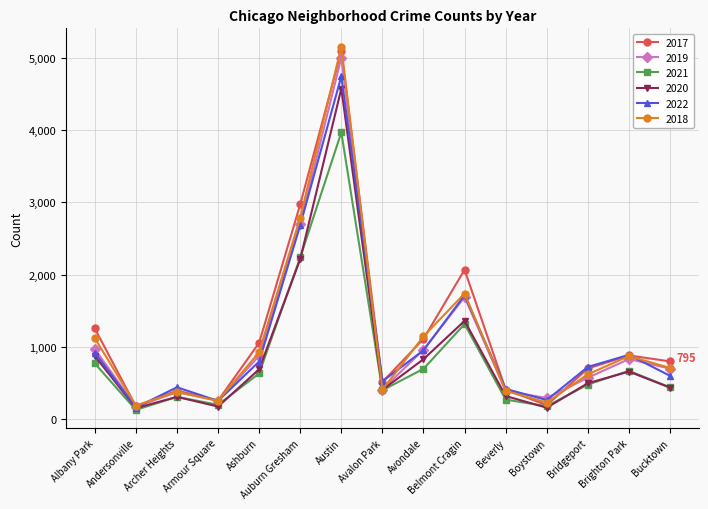

True or false: 2018 has a value of 924 at Ashburn.

True